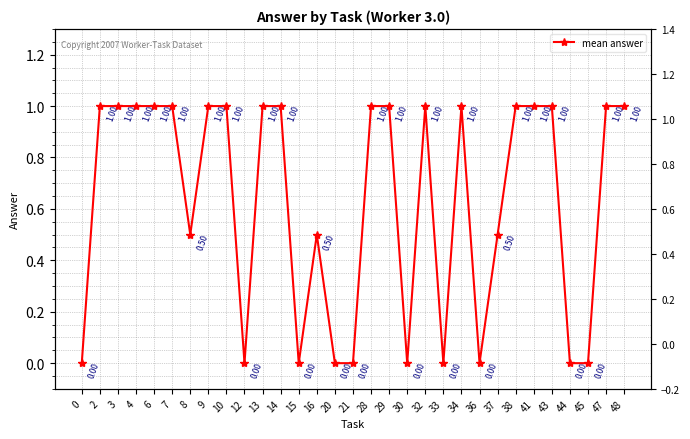

What is the difference between the maximum and second lowest values?

1.0